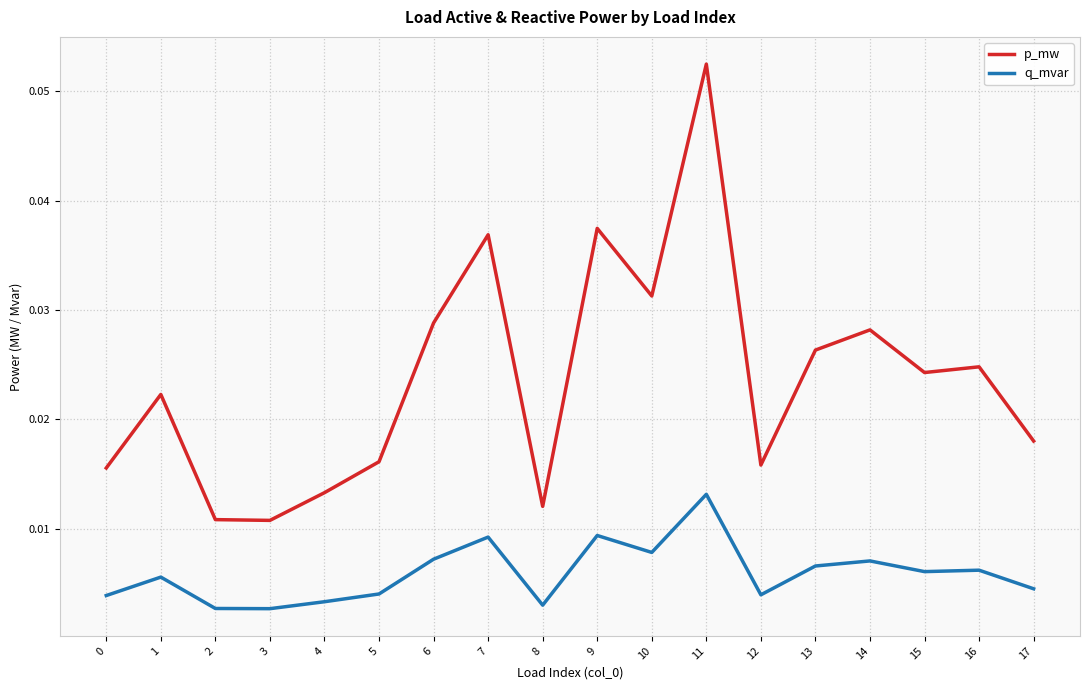

At how many categories does at least one series exceed 0?

18